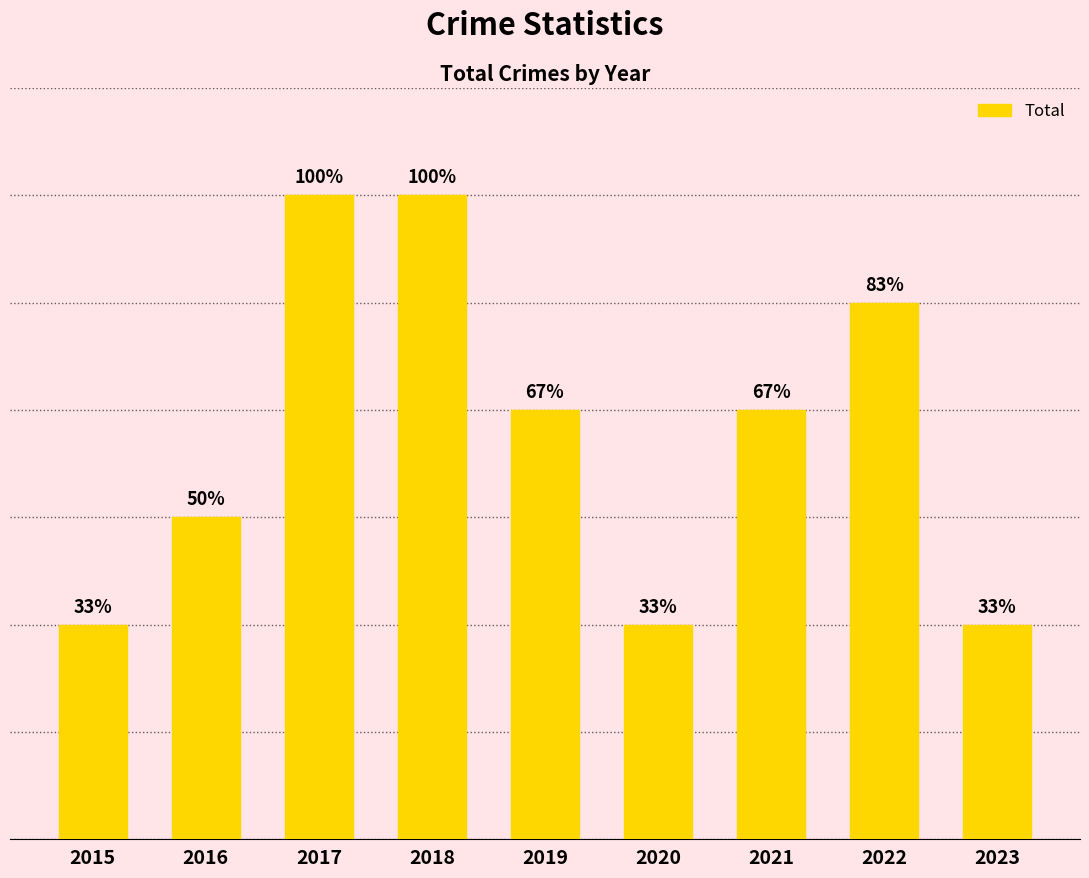

The value at 2016 is 6. True or false?

True